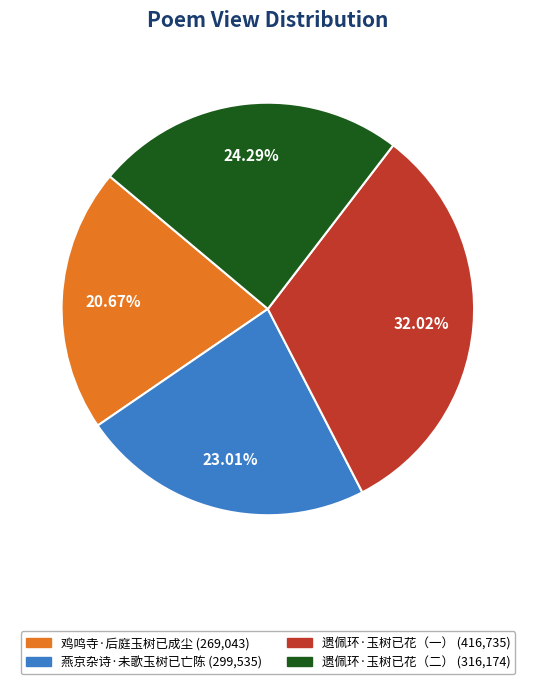

How many slices are in this pie chart?

4